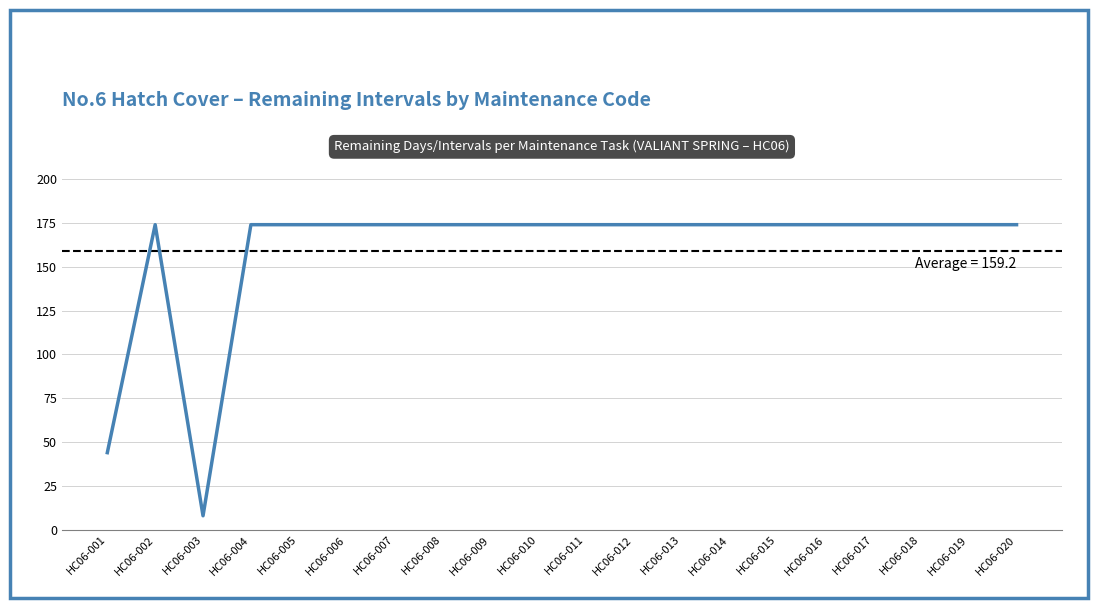

True or false: there are more than 2 points higher than both neighbors.

False